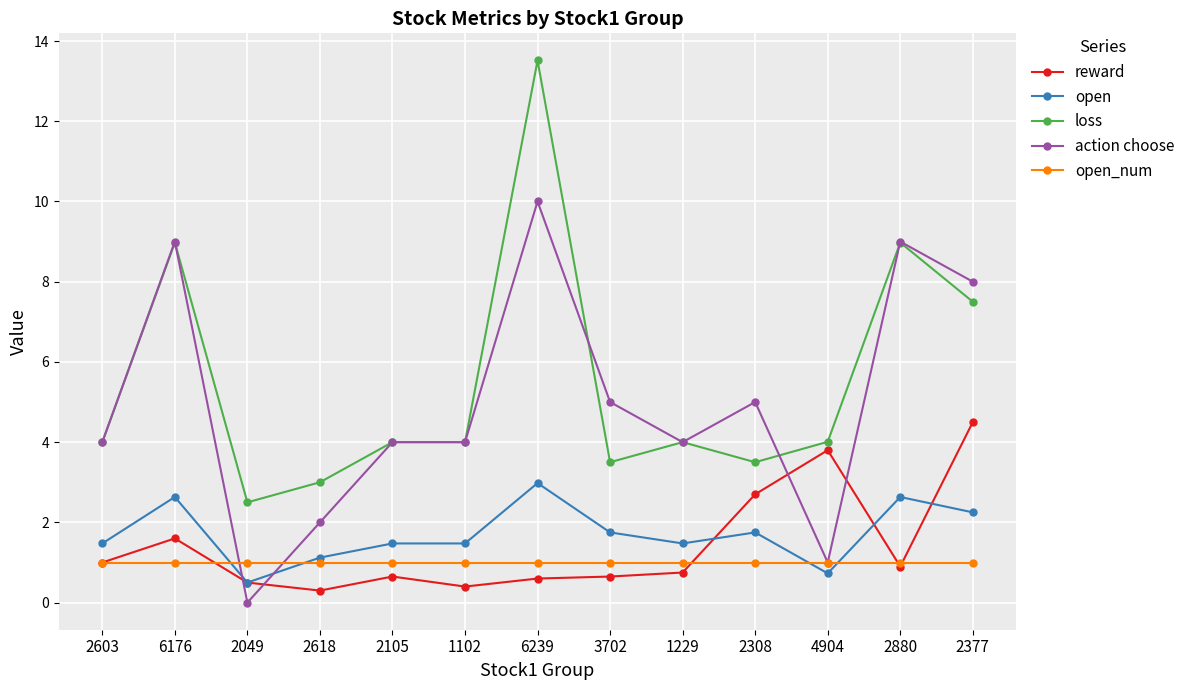

Which series changed the most between 1102 and 3702?

action choose